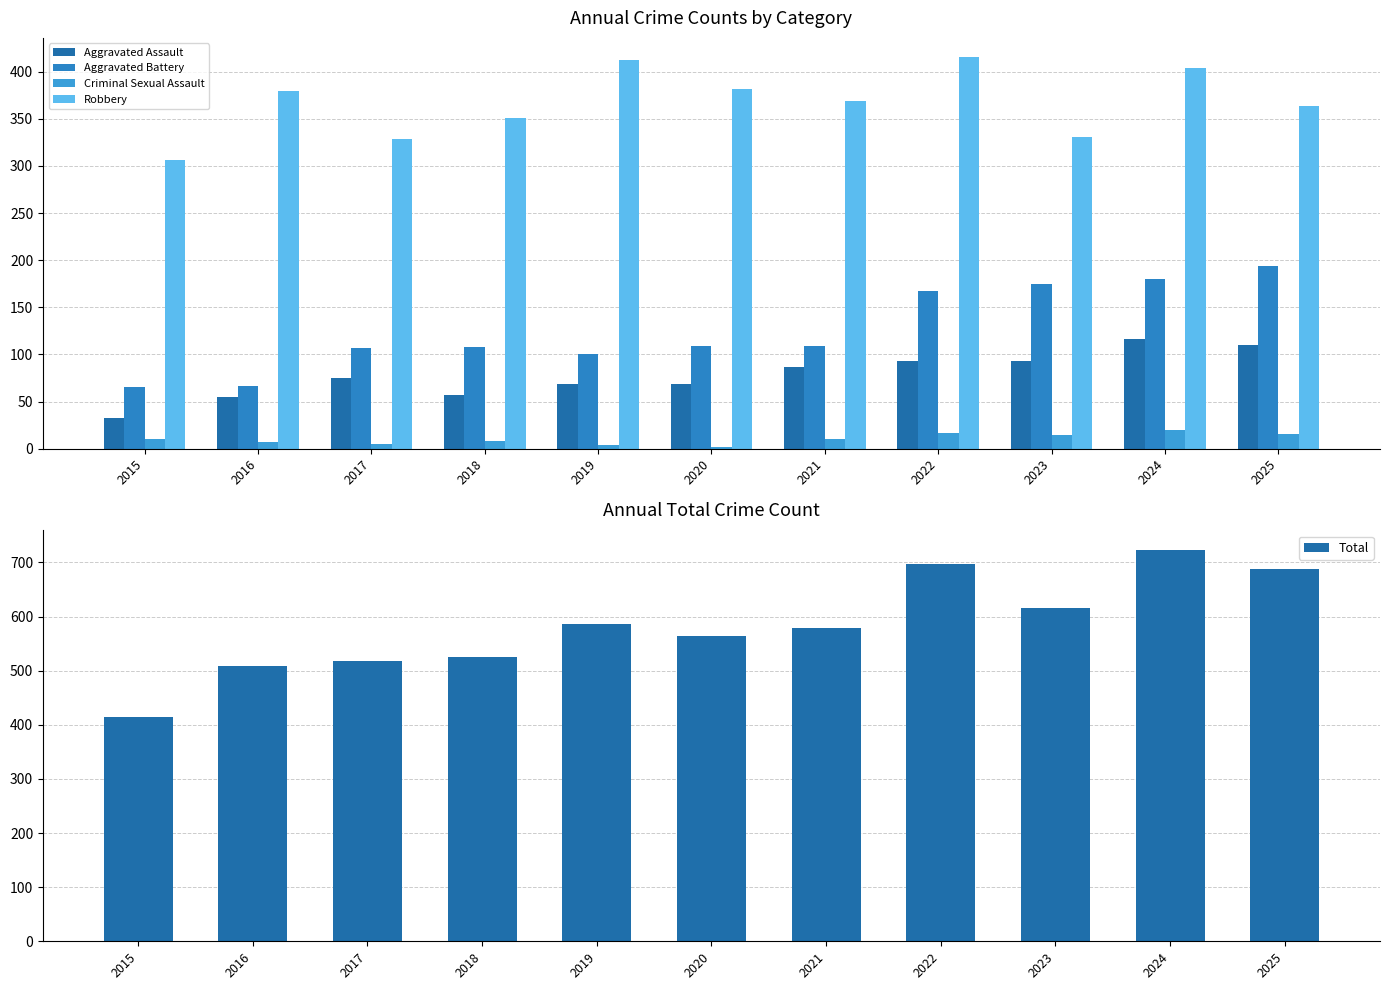

At which label does Total reach its minimum?

2015